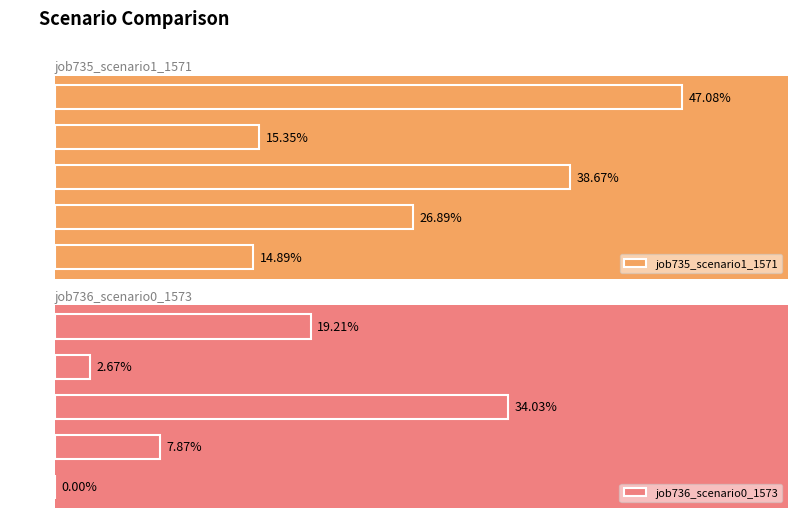

What is the average value of the job736_scenario0_1573 series?

0.1